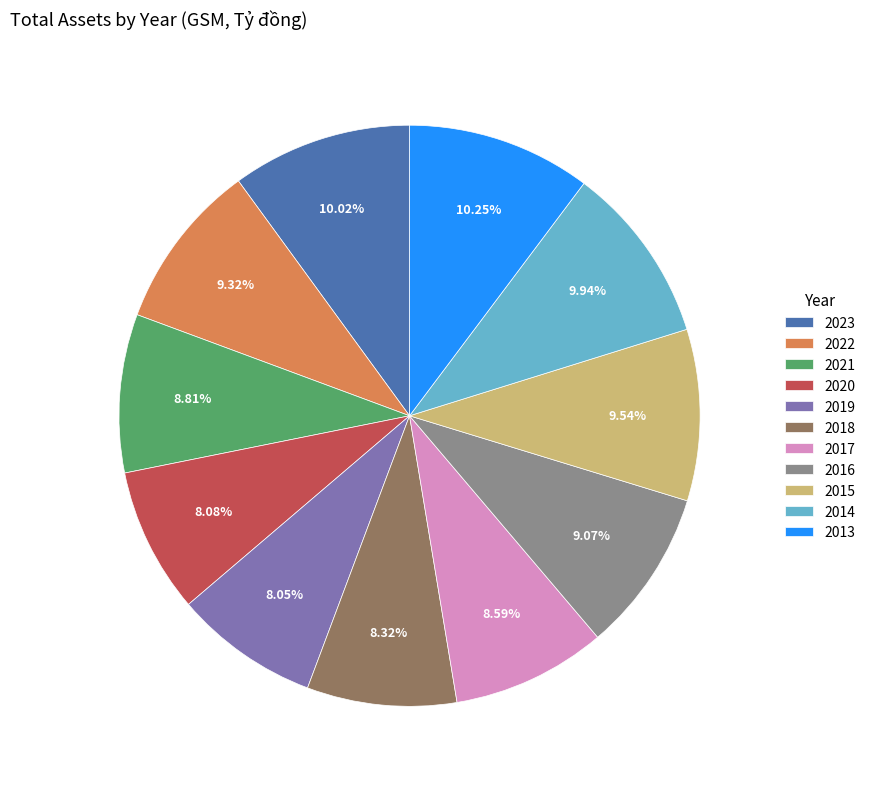

Count the number of slices in the pie.

11